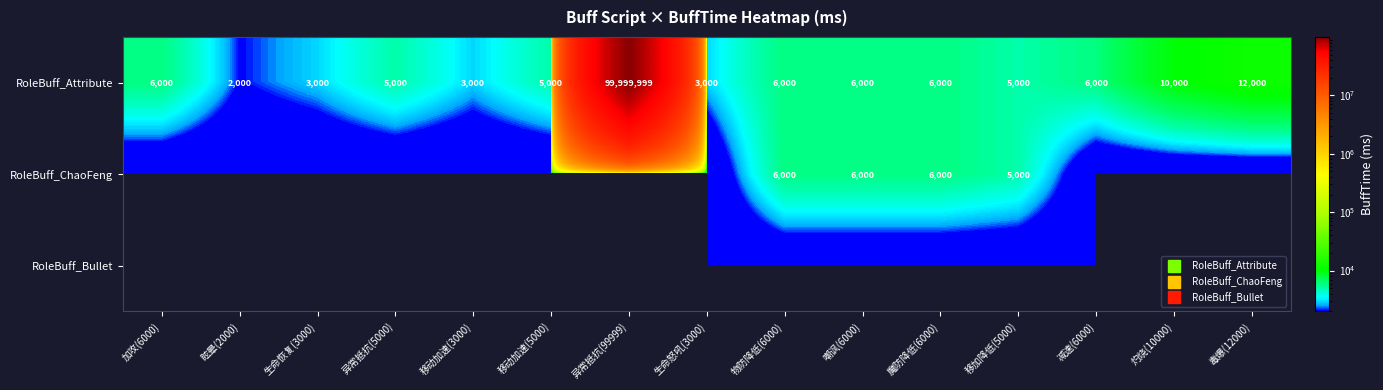

Between 魔防降低(6000) and 移动加速(5000), which is larger?

魔防降低(6000)